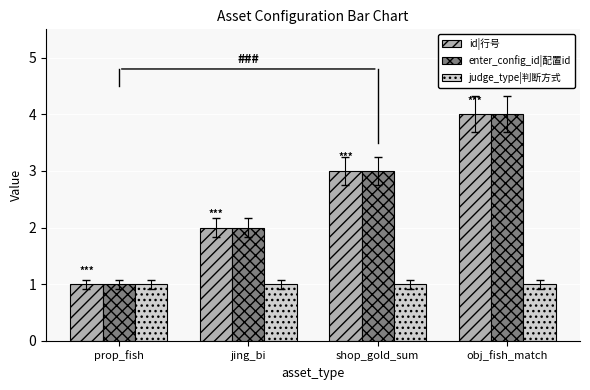

The value of judge_type|判断方式 at prop_fish is 0. True or false?

False